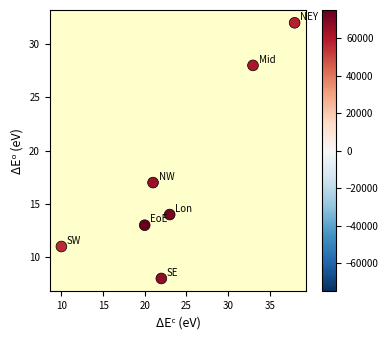

What Y value in the scatter plot is closest to 20?

17